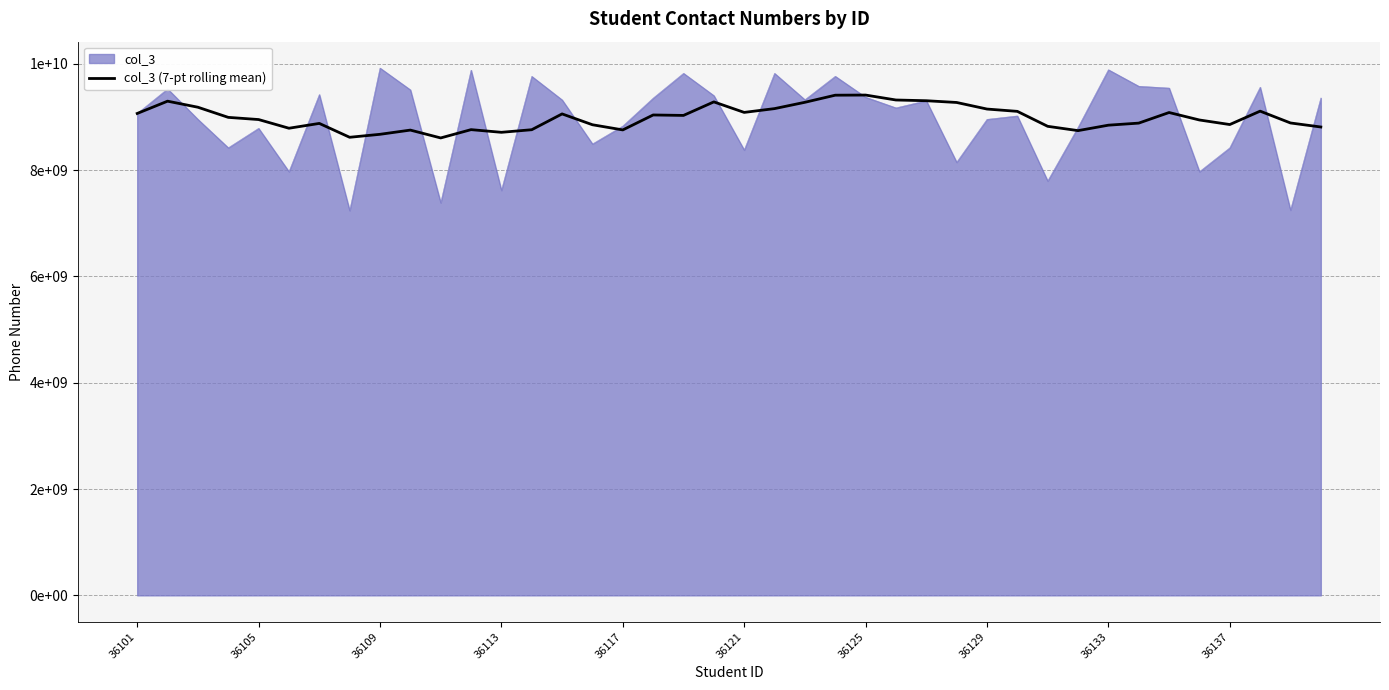

What are all the series names shown in the legend?

col_3, col_3 (7-pt rolling mean)